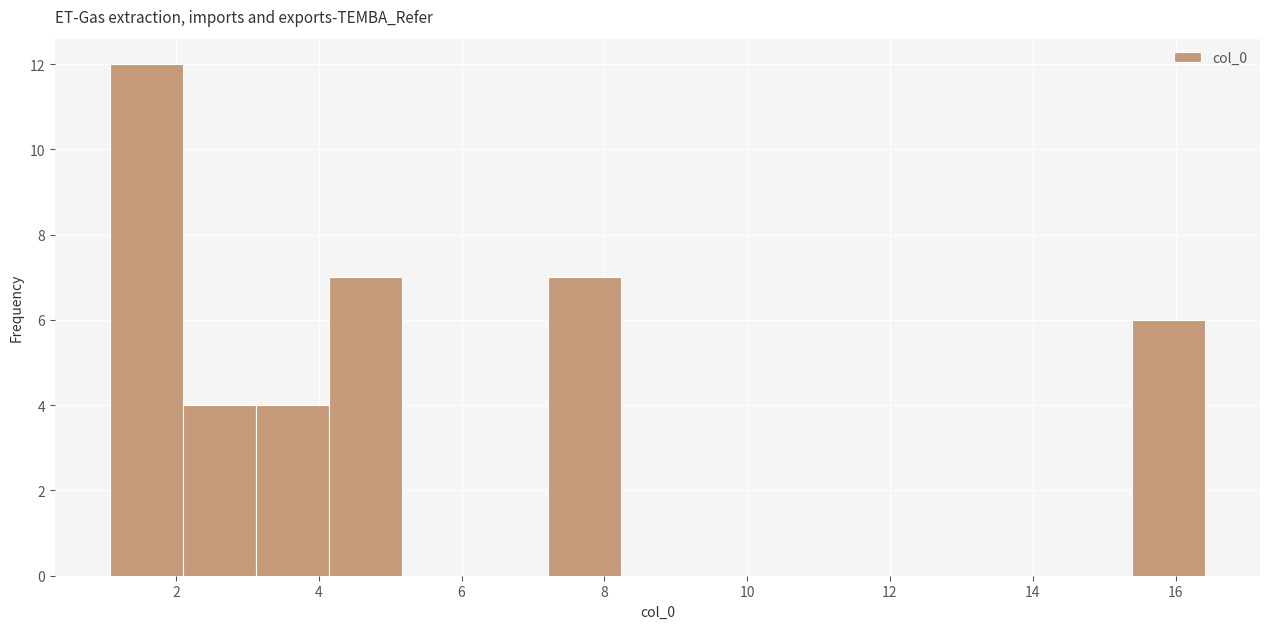

Over which range of the x-axis is the bar tallest?

1.0 to 2.0